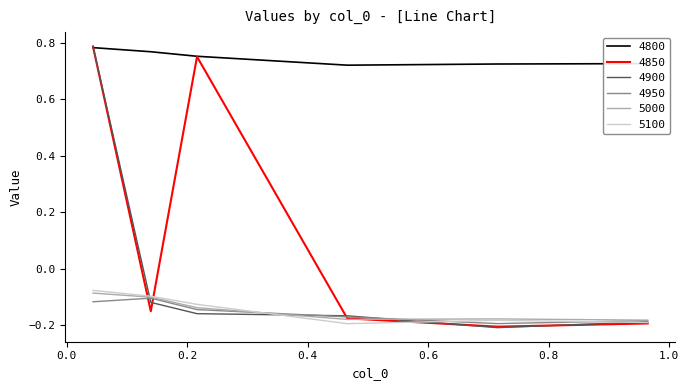

True or false: 5000 and 4800 intersect in this chart.

False